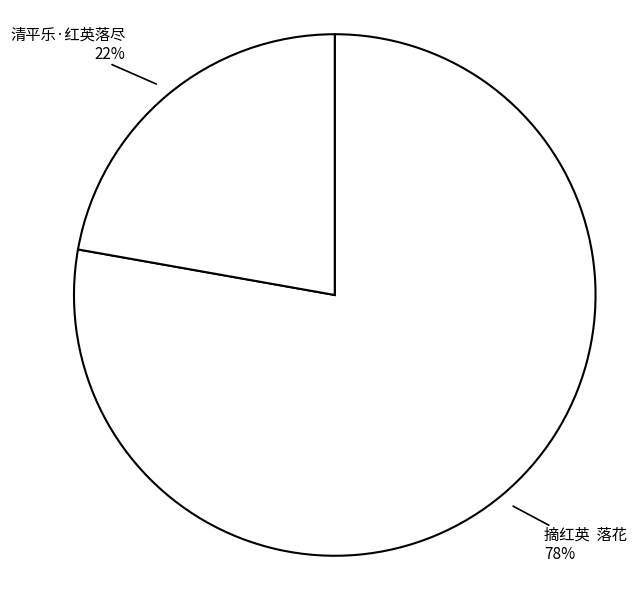

How many slices are in this pie chart?

2